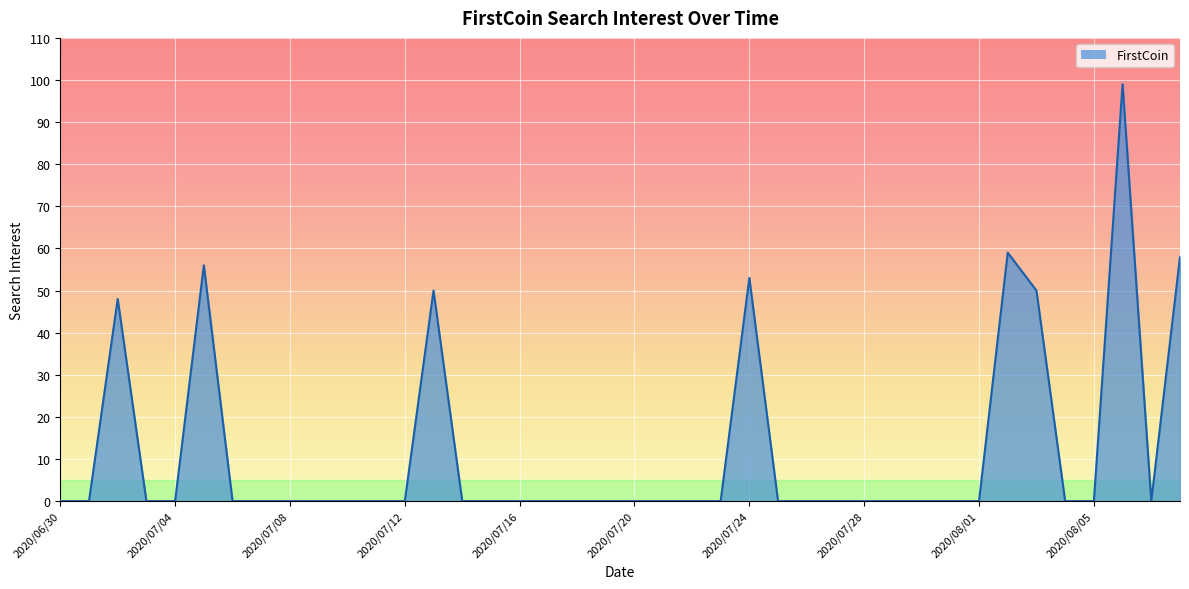

Reading right to left, list all the values displayed in this chart.

58	0	99	0	0	50	59	0	0	0	0	0	0	0	0	53	0	0	0	0	0	0	0	0	0	0	50	0	0	0	0	0	0	0	56	0	0	48	0	0